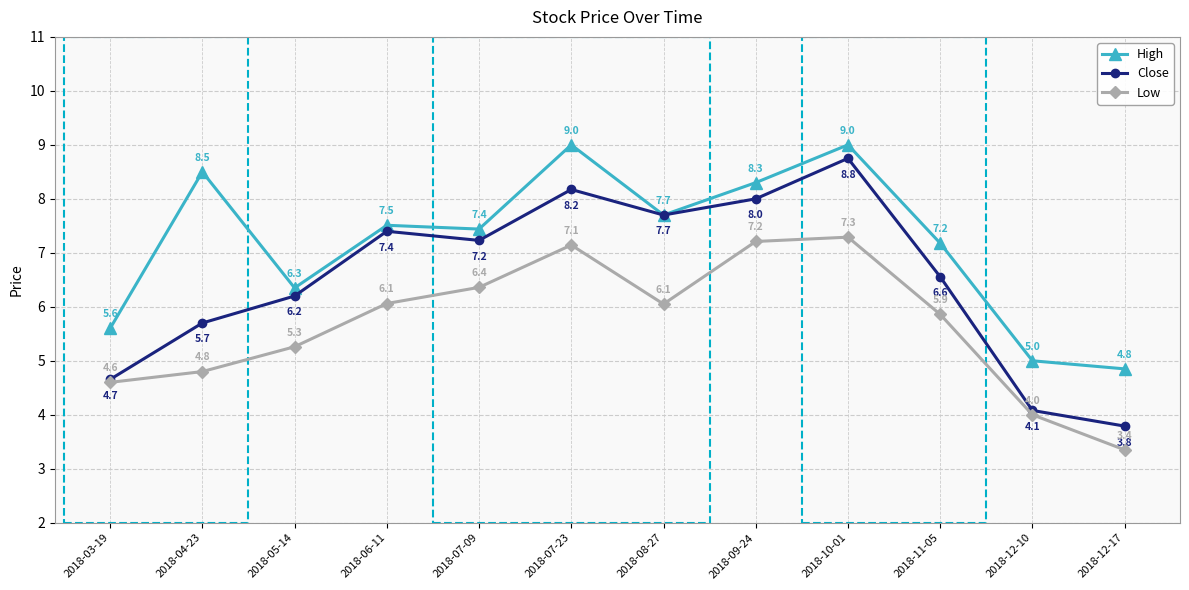

True or false: Close has more than 2 points higher than both neighbors.

True